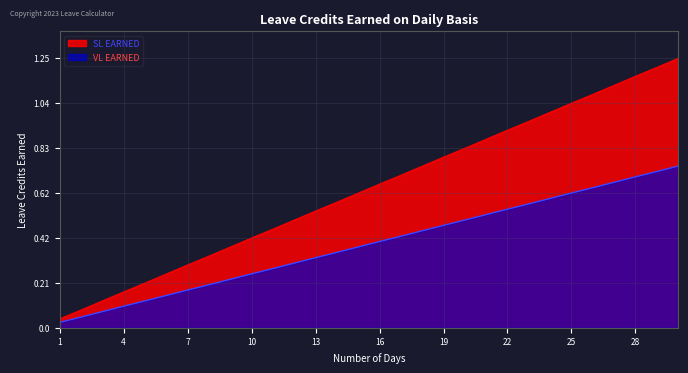

True or false: SL EARNED has more than 2 points higher than both neighbors.

False